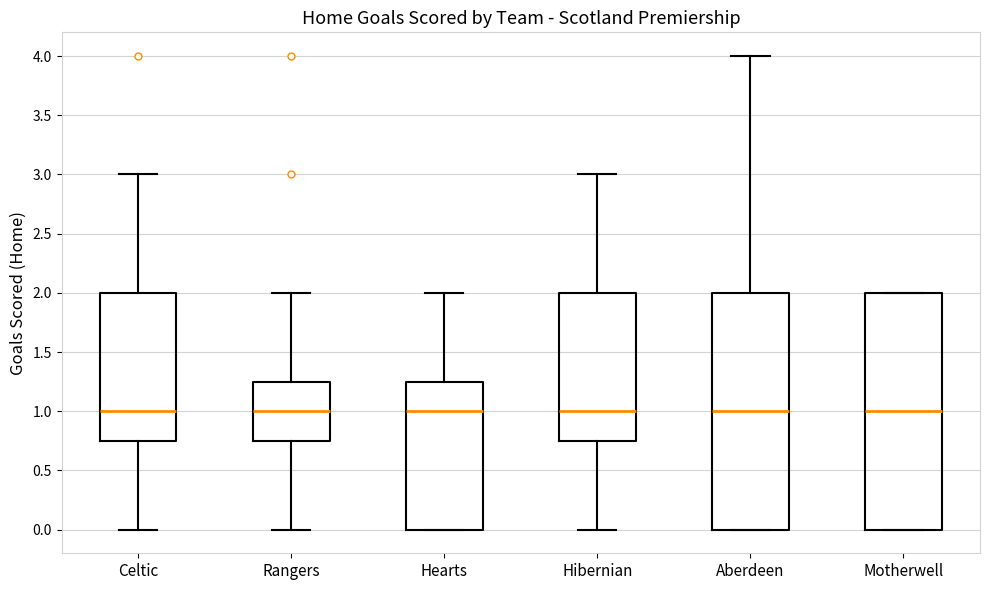

Reading left to right, transcribe this box plot: for each box, give where its median line is, the range the box spans, and where its two whiskers end, as read against the y-axis. The values are not printed on the chart, so give them approximately, as read against the axis.

Celtic: median 1.00, box 0.75 to 2.00, whiskers 0.00 to 3.00
Rangers: median 1.00, box 0.75 to 1.25, whiskers 0.00 to 2.00
Hearts: median 1.00, box 0.00 to 1.25, whiskers 0.00 to 2.00
Hibernian: median 1.00, box 0.75 to 2.00, whiskers 0.00 to 3.00
Aberdeen: median 1.00, box 0.00 to 2.00, whiskers 0.00 to 4.00
Motherwell: median 1.00, box 0.00 to 2.00, whiskers 0.00 to 2.00